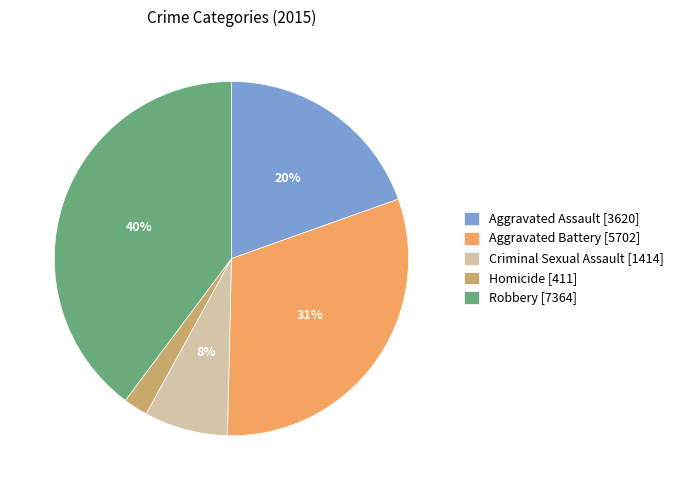

Which has a higher value, Aggravated Battery or Criminal Sexual Assault?

Aggravated Battery